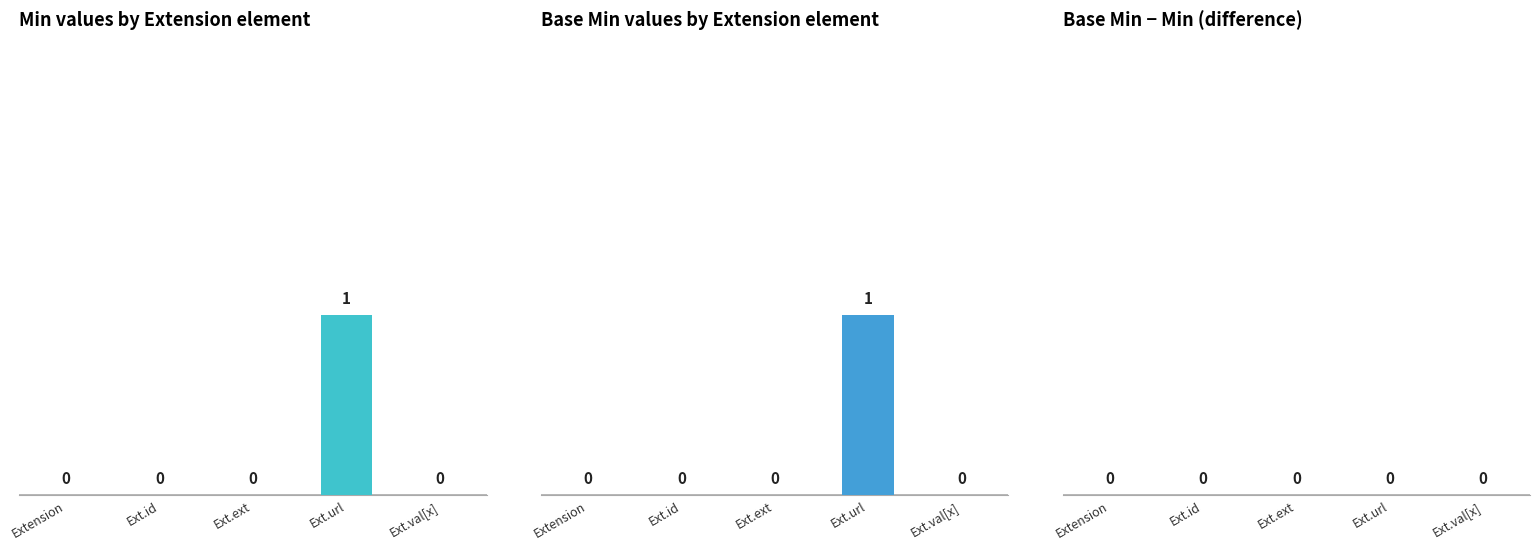

Between Ext.id and Ext.val[x], which series saw the biggest shift?

Min